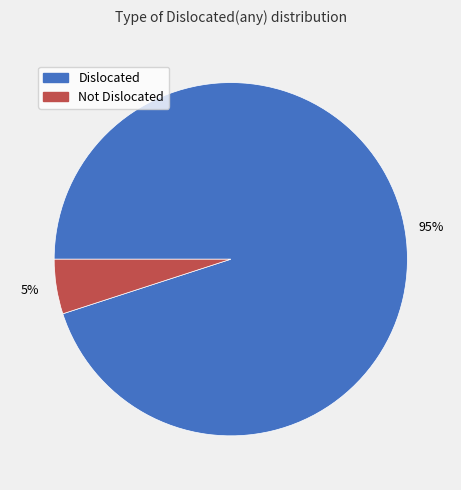

Is there any slice that represents more than half of the pie?

Yes